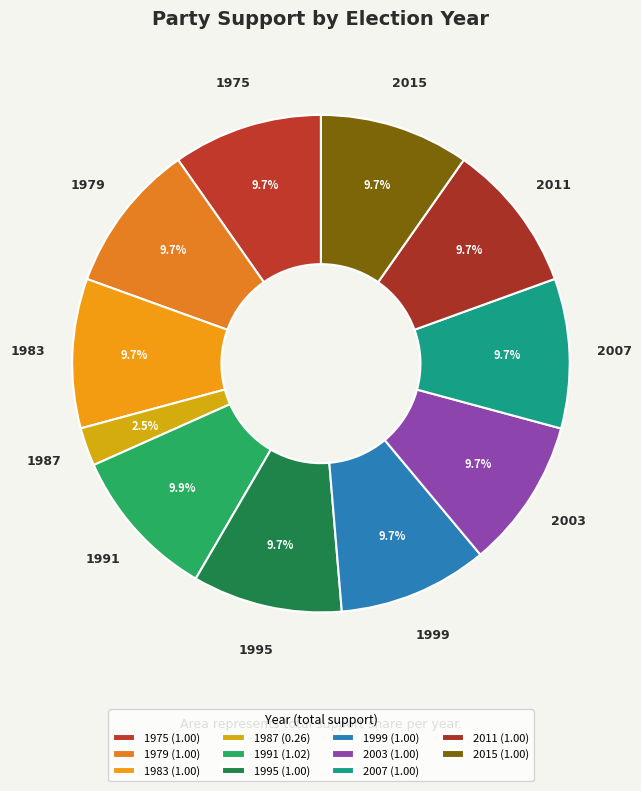

Which slice is the smallest?

1987